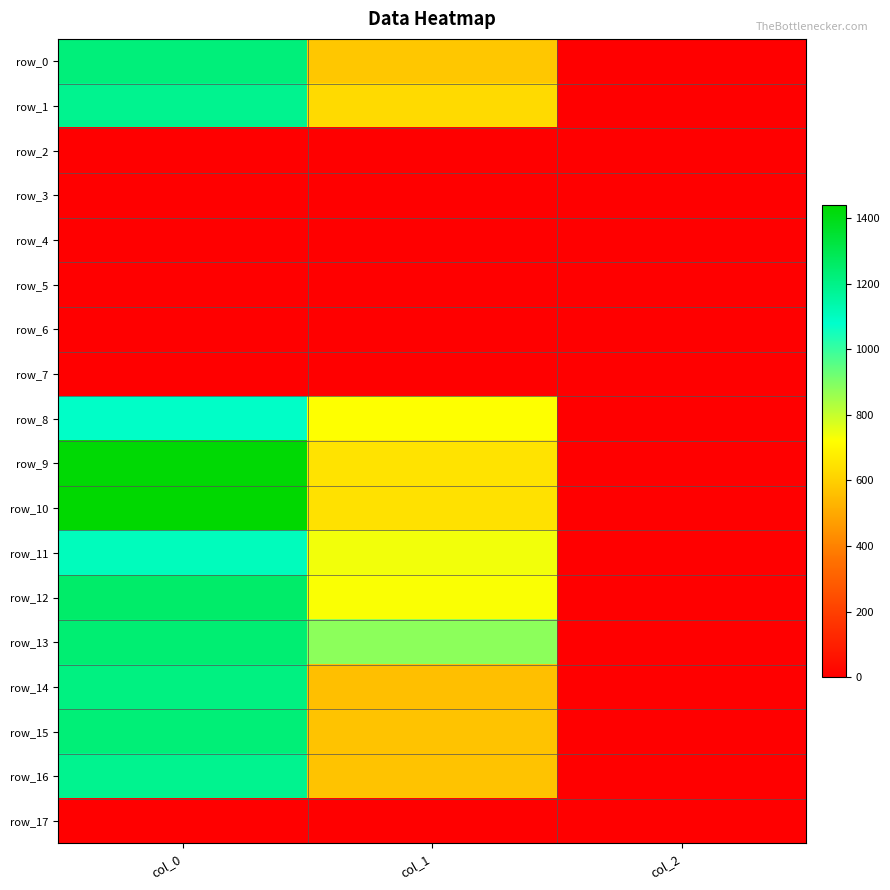

Rank the series by their maximum value, from highest to lowest.

row_10, row_9, row_12, row_13, row_15, row_0, row_14, row_1, row_16, row_11, row_8, row_2, row_3, row_4, row_5, row_6, row_7, row_17